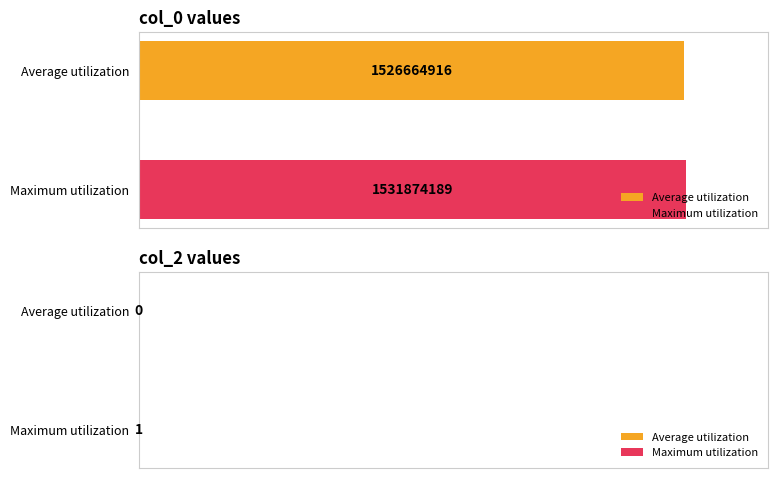

Rank the series by their maximum value, from lowest to highest.

col_2, col_0